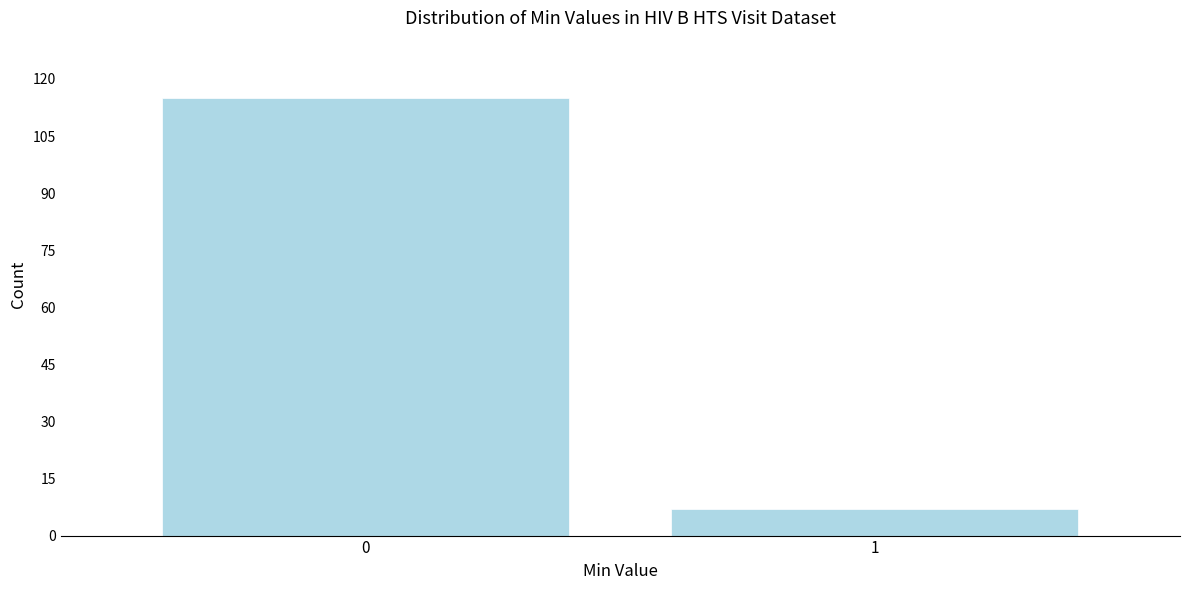

Reading right to left, list all the values displayed in this chart.

7	115